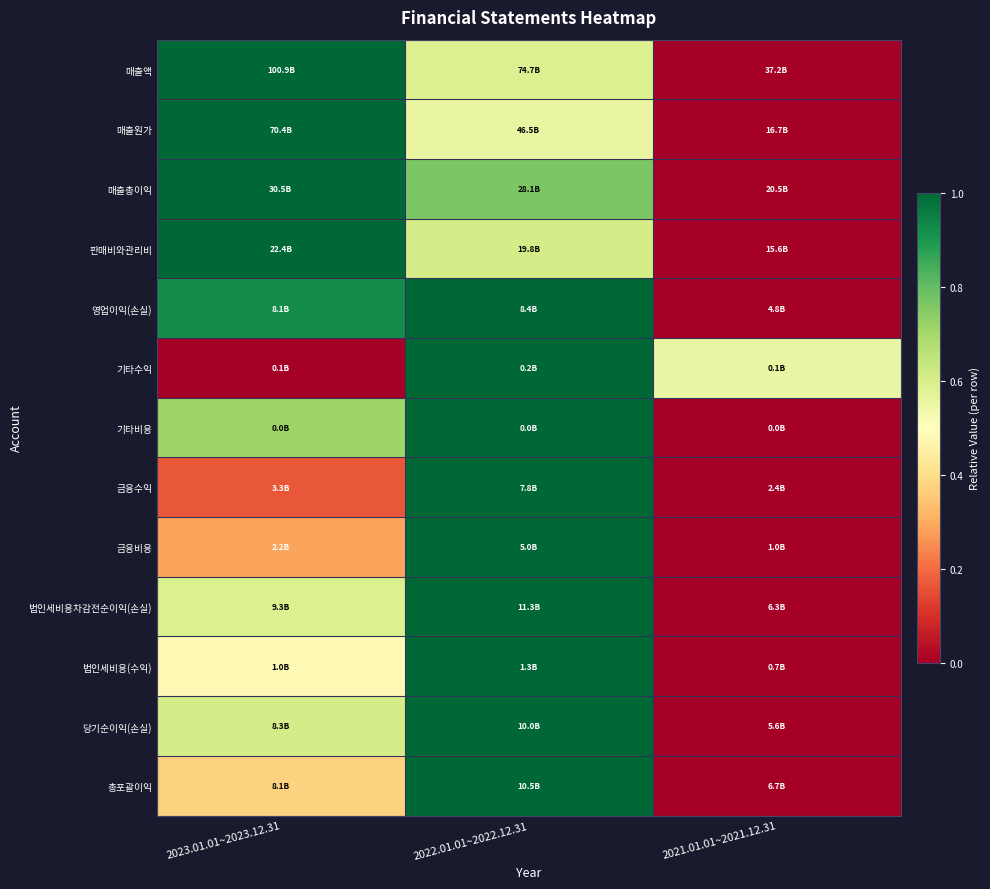

What is the greatest value displayed?

1.0